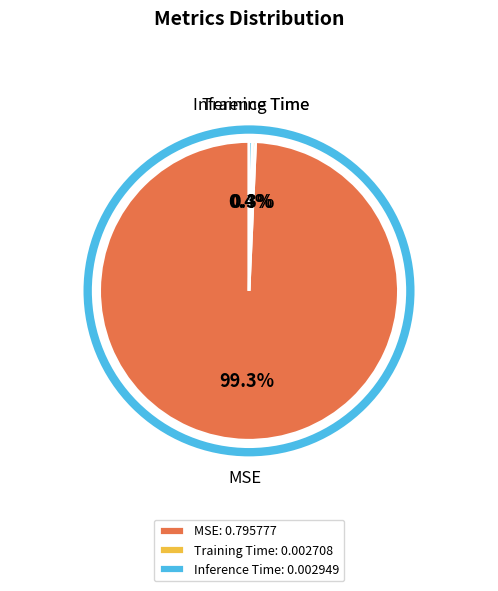

To the nearest percent, what is the average slice percentage?

33%